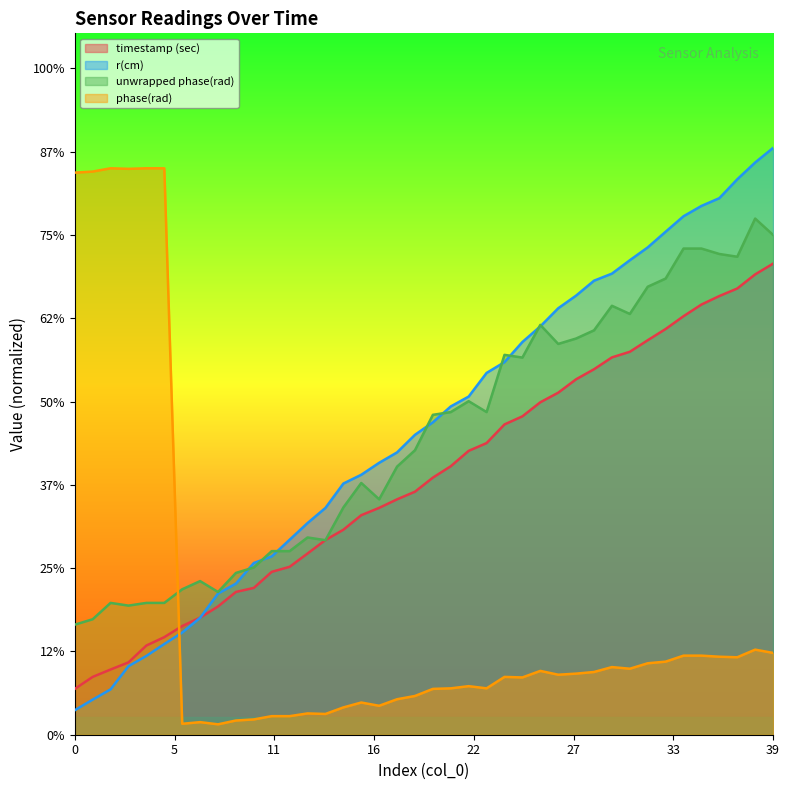

At which label is phase(rad) closest to 16?

38